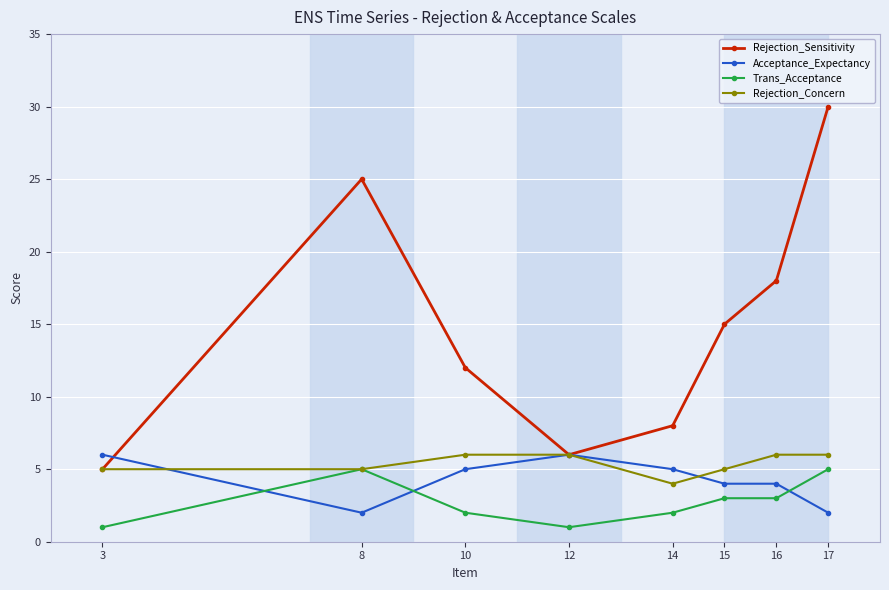

How many interior local peaks does the Rejection_Sensitivity series have?

1